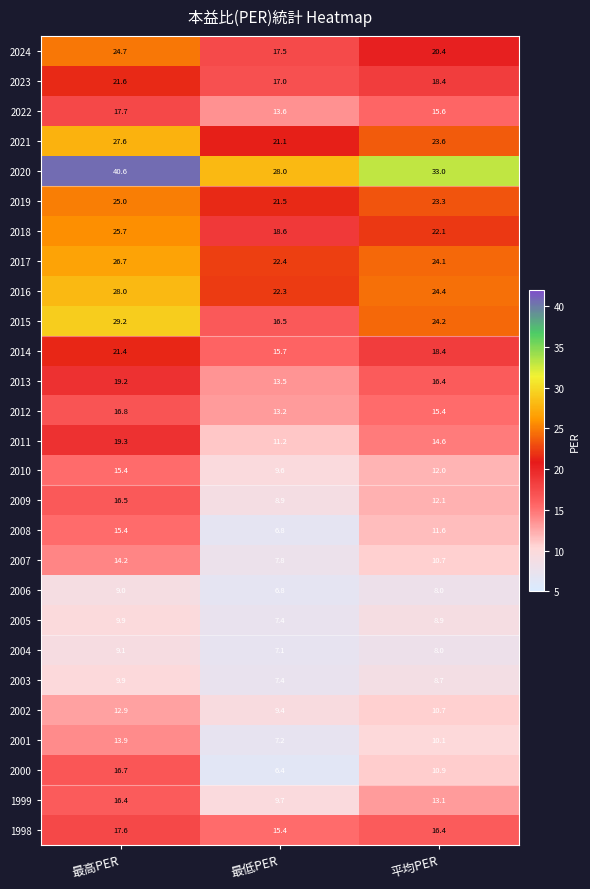

The 2021 series shows 10.9 at 最低PER. True or false?

False